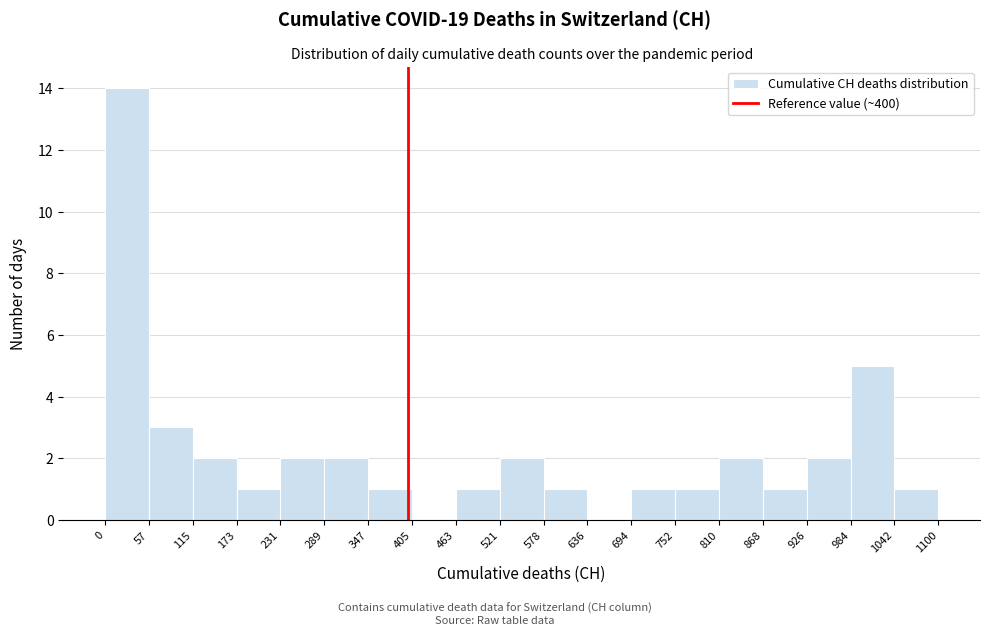

Which range on the x-axis has the tallest bar?

0 to 57